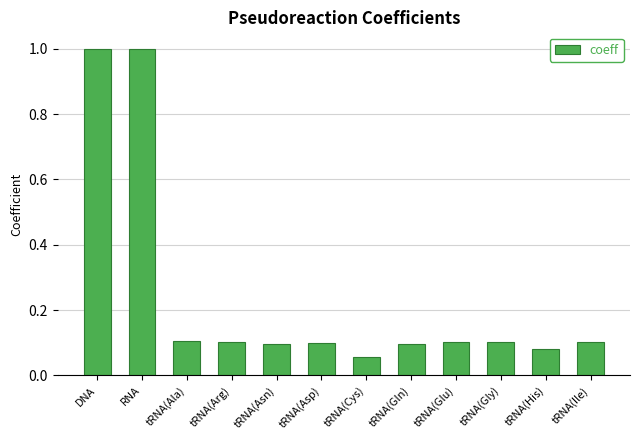

At which category does the chart reach its minimum across all series?

tRNA(Cys)